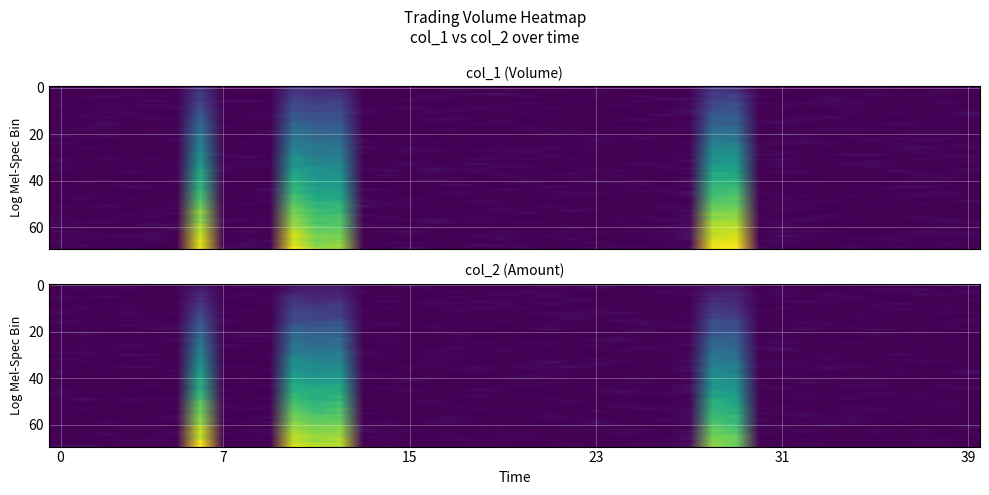

Which series has the largest total across all categories?

col_1